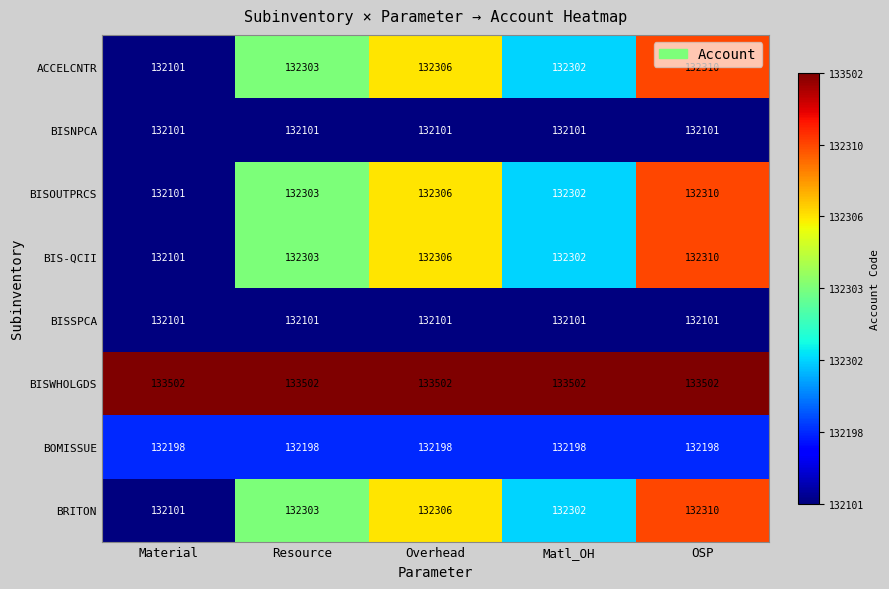

List the labels in order of BRITON value, smallest first.

Material, Matl_OH, Resource, Overhead, OSP